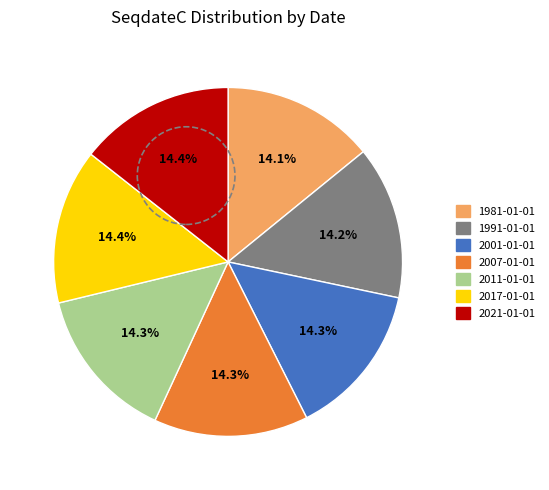

To the nearest percent, what is the average slice percentage?

14%